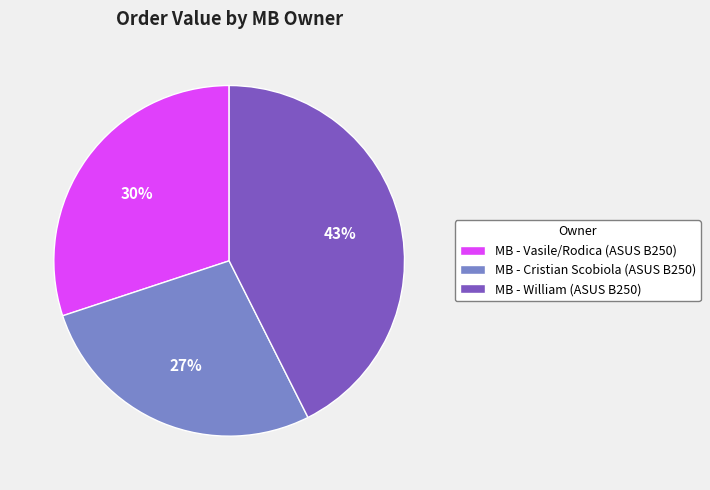

Rank the categories by value from lowest to highest.

MB - Cristian Scobiola (ASUS B250), MB - Vasile/Rodica (ASUS B250), MB - William (ASUS B250)